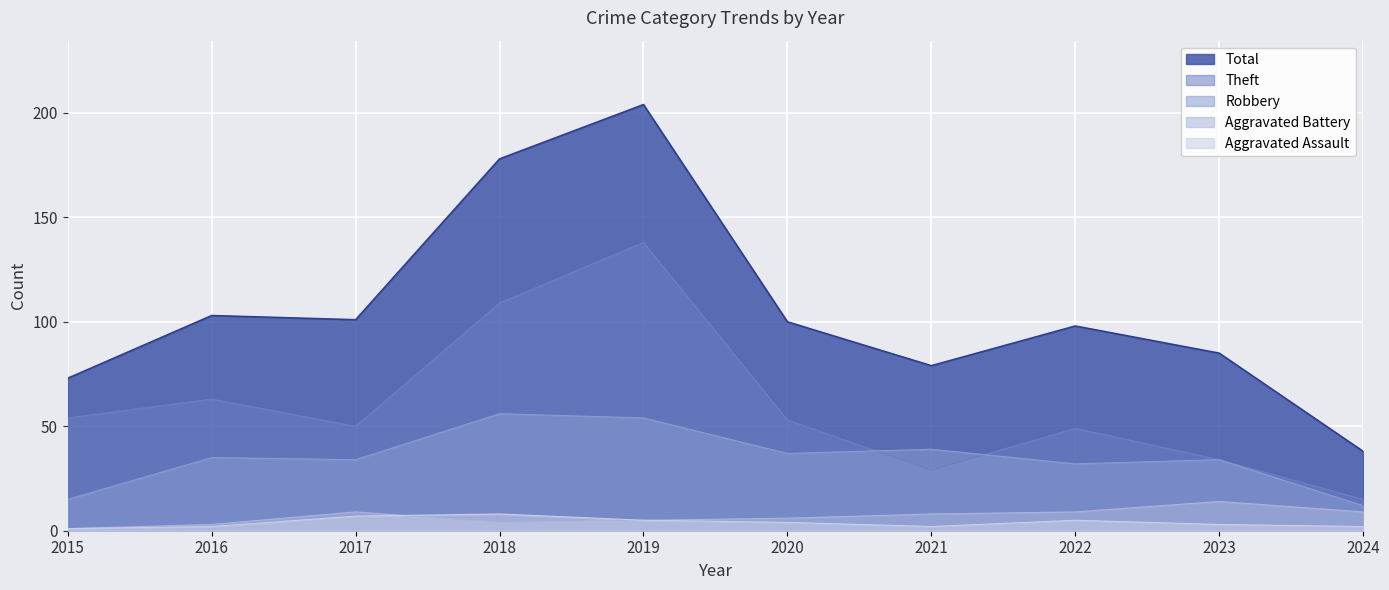

What are all the series names shown in the legend?

Total, Theft, Robbery, Aggravated Battery, Aggravated Assault